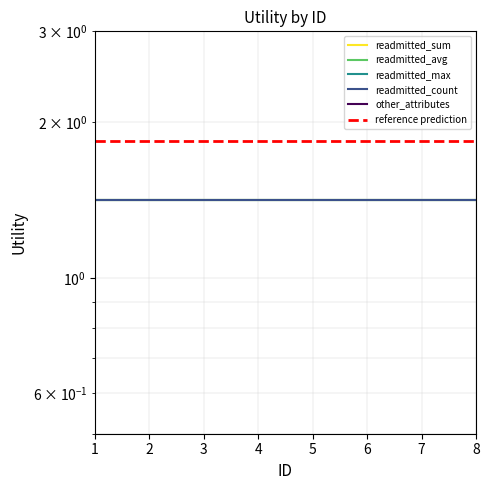

What is the greatest value displayed?

1.8